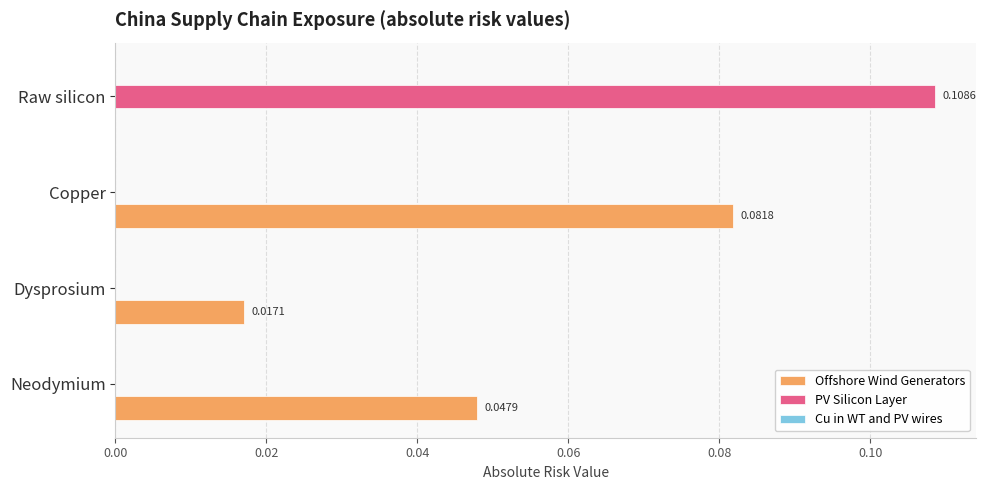

Which series changed the most between Neodymium and Raw silicon?

PV Silicon Layer